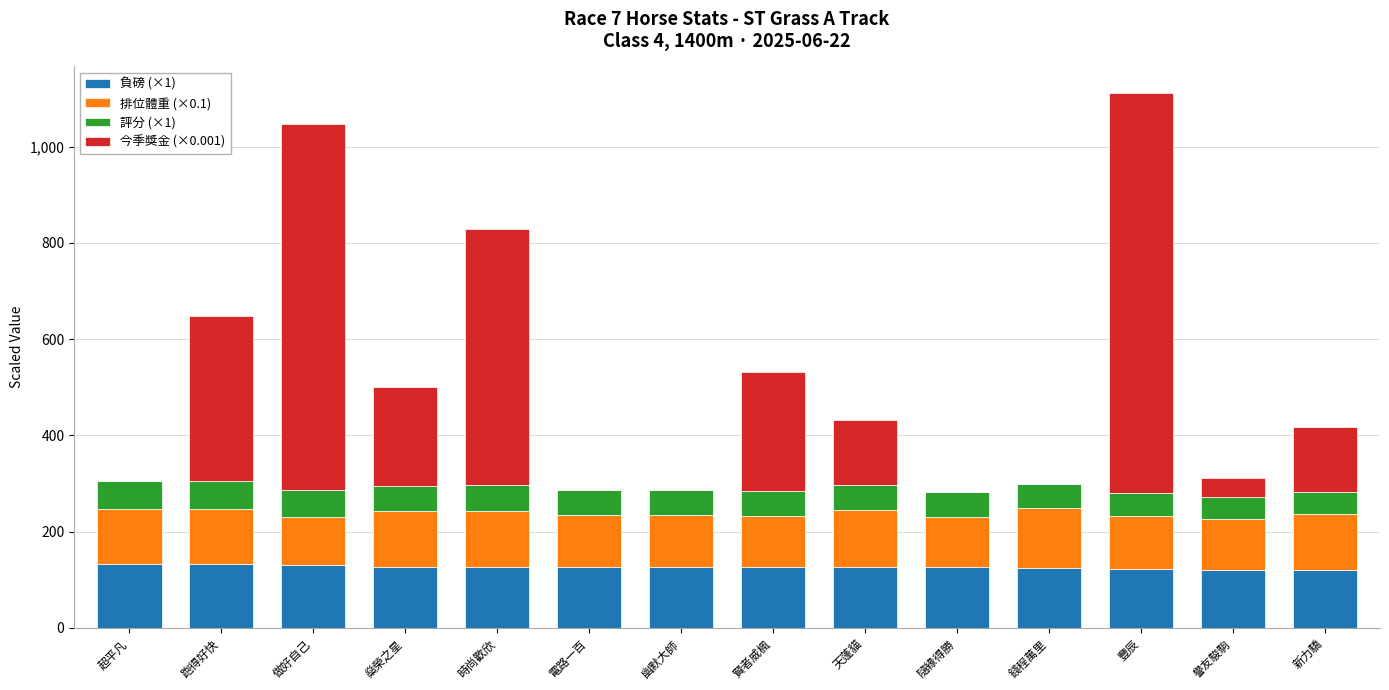

What is the total value across all series at 新力驕?

417.5